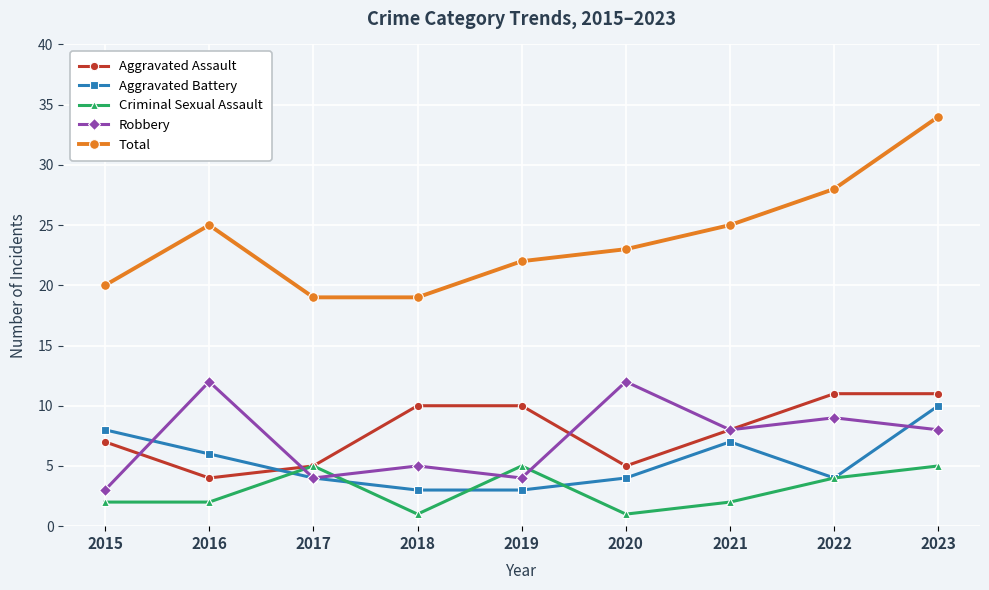

True or false: Aggravated Assault has a value of 16 at 2019.

False